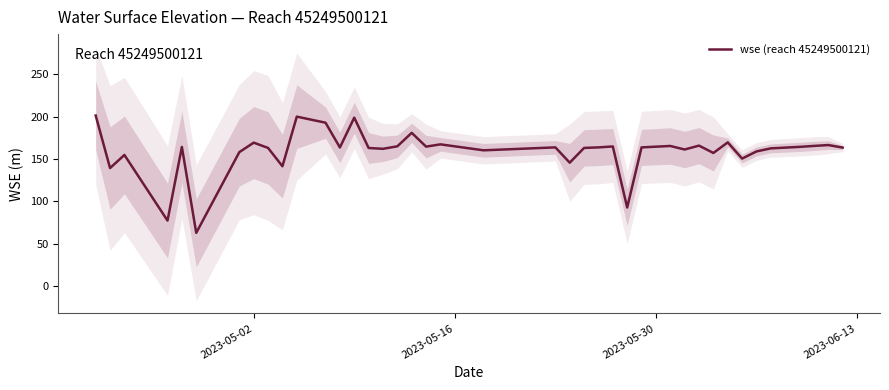

How many lines are shown in the chart?

1